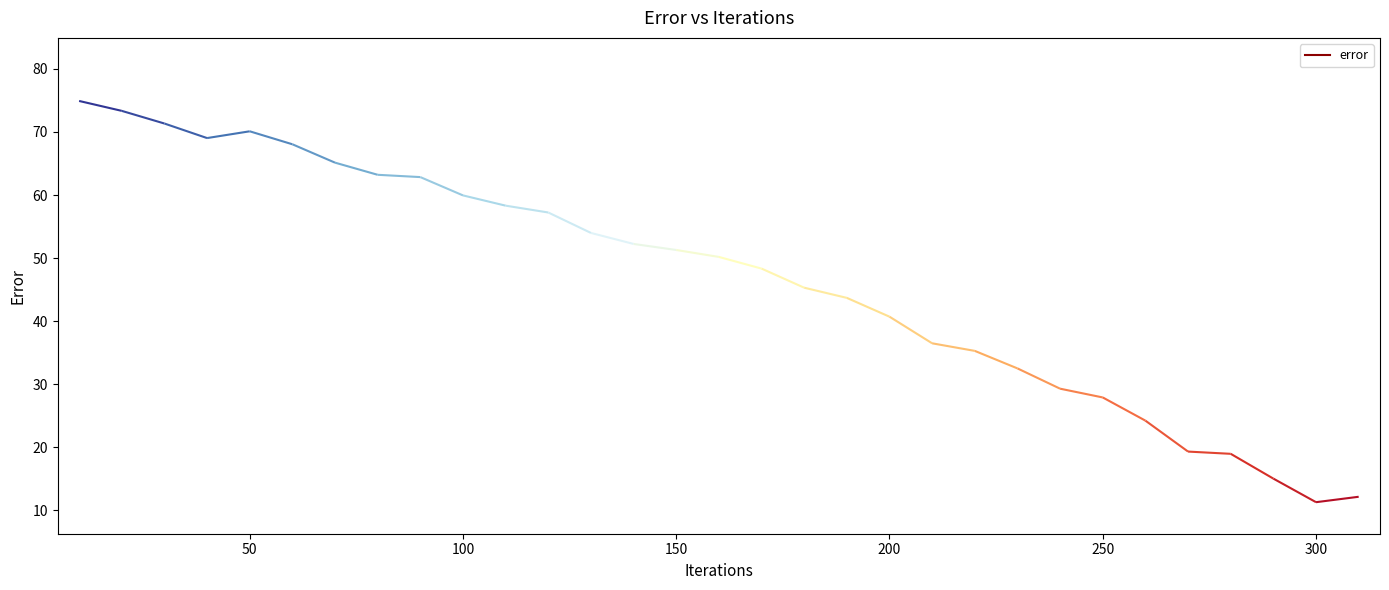

Reading left to right, list all the values displayed in this chart.

10=74.9	20=73.3	30=71.3	40=69.0	50=70.1	60=68.0	70=65.1	80=63.2	90=62.8	100=59.9	110=58.3	120=57.2	130=54.0	140=52.2	150=51.3	160=50.2	170=48.3	180=45.3	190=43.7	200=40.7	210=36.5	220=35.3	230=32.5	240=29.3	250=27.9	260=24.2	270=19.3	280=19.0	290=15.0	300=11.3	310=12.2